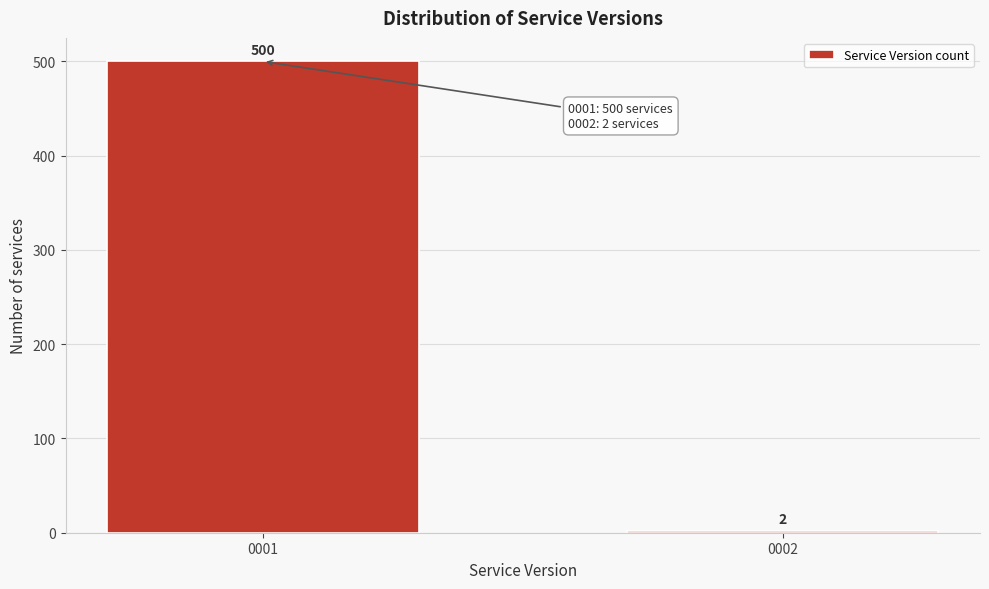

Reading left to right, list all the values displayed in this chart.

500	2